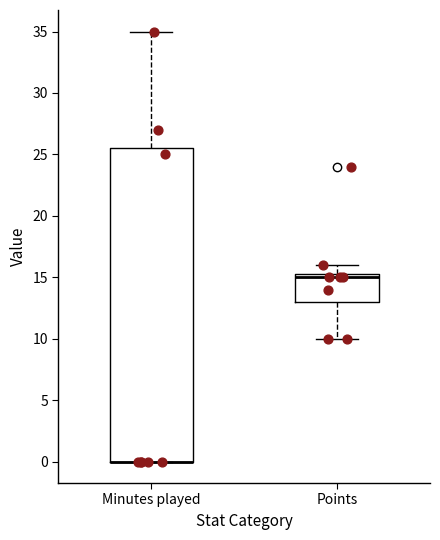

Reading left to right, transcribe this box plot: for each box, give where its median line is, the range the box spans, and where its two whiskers end, as read against the y-axis. The values are not printed on the chart, so give them approximately, as read against the axis.

Minutes played: median 0.0 (drawn on the box's lower edge), box 0.0 to 25.5, whiskers 0.0 to 35.0
Points: median 15.0, box 13.0 to 15.5, whiskers 10.0 to 16.0